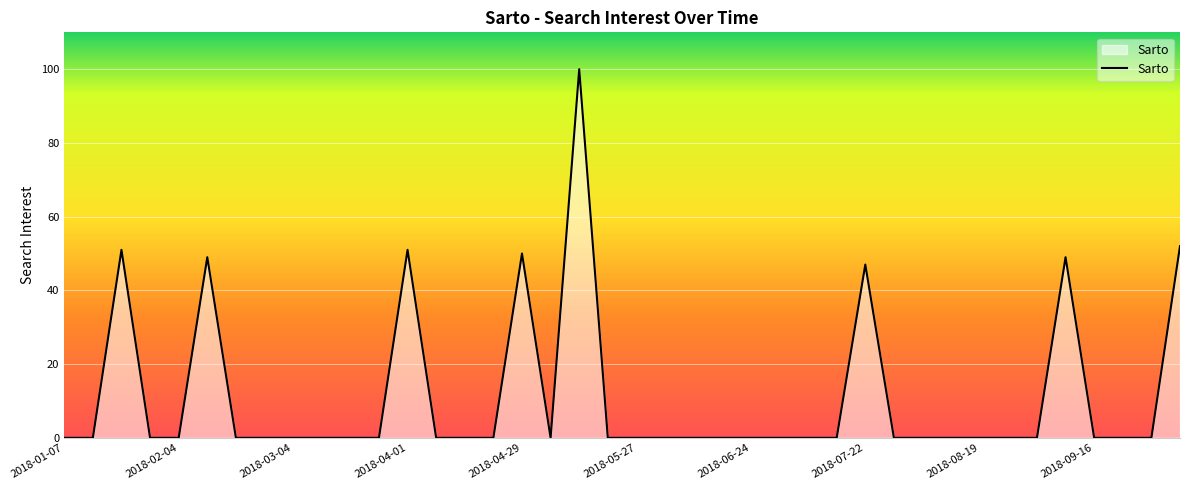

How many lines are shown in the chart?

1